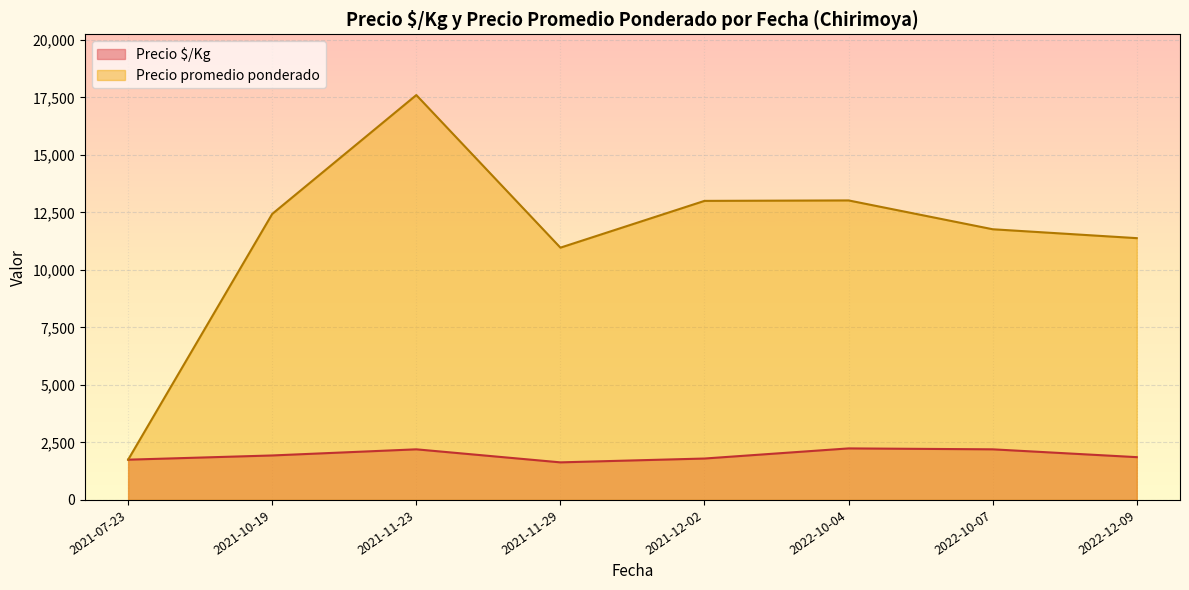

What is the label of the 23rd point from the right?

2021-07-23